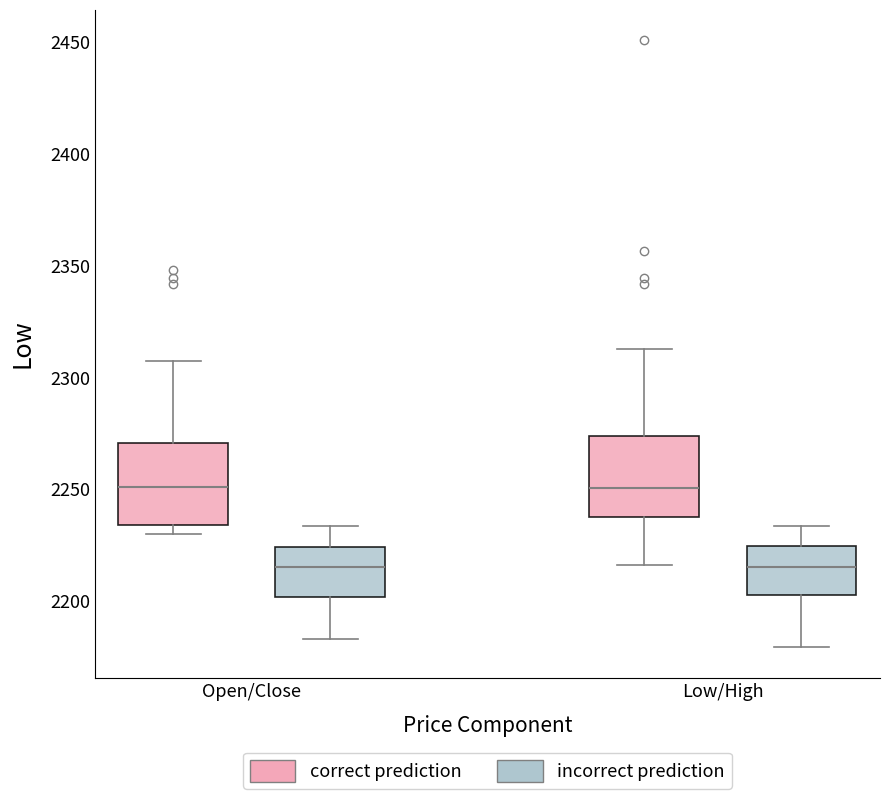

Reading left to right, read every box against the y-axis: the position of its median line, the range the box covers, and the ends of its whiskers. The values are not printed on the chart, so give them approximately, as read against the axis.

Open/Close (correct prediction): median 2250, box 2235 to 2270, whiskers 2230 to 2305
Open/Close (incorrect prediction): median 2215, box 2200 to 2225, whiskers 2185 to 2235
Low/High (correct prediction): median 2250, box 2235 to 2275, whiskers 2215 to 2315
Low/High (incorrect prediction): median 2215, box 2205 to 2225, whiskers 2180 to 2235